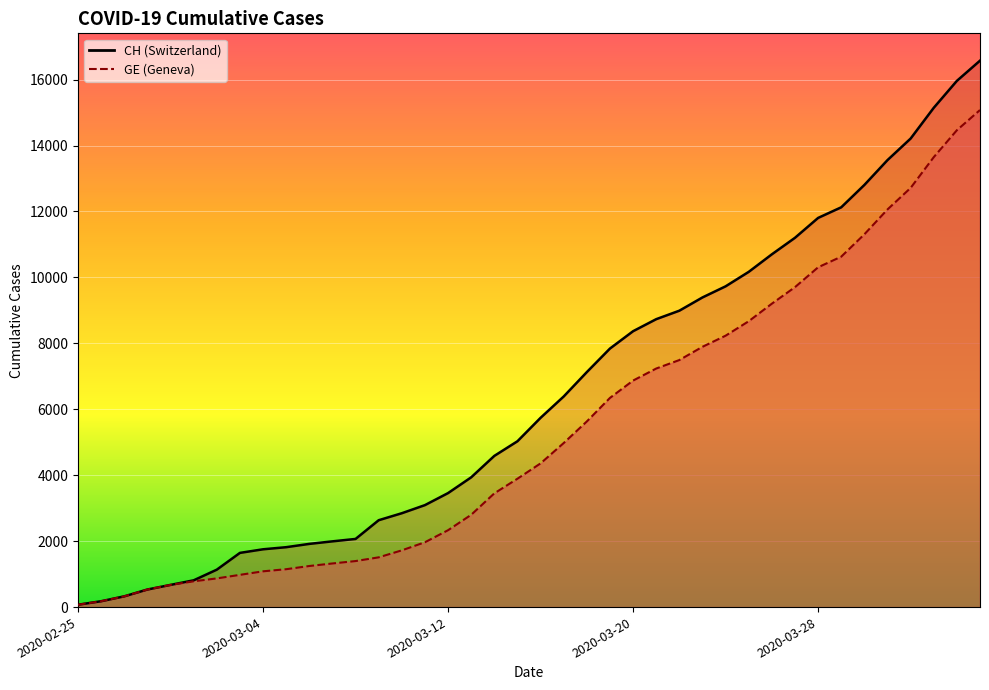

How many data points in GE are above 4359?

19